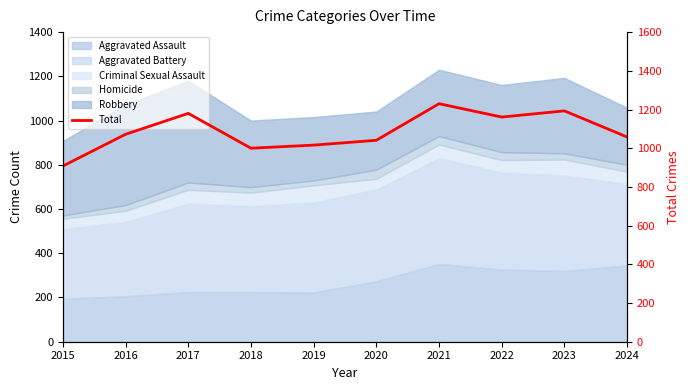

True or false: the data shows 1041 at 2020.

True